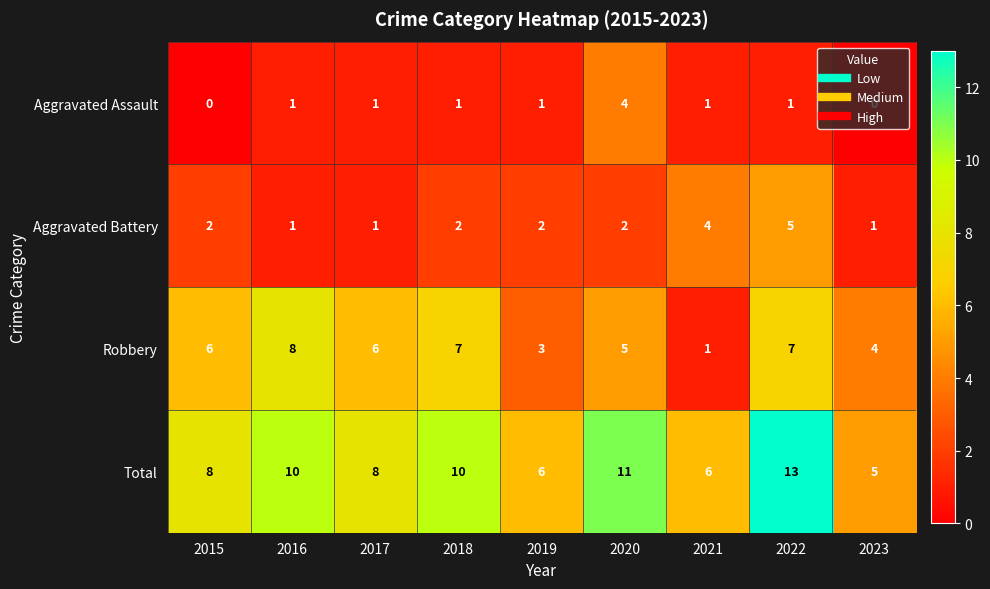

Which series has the largest total across all categories?

Total